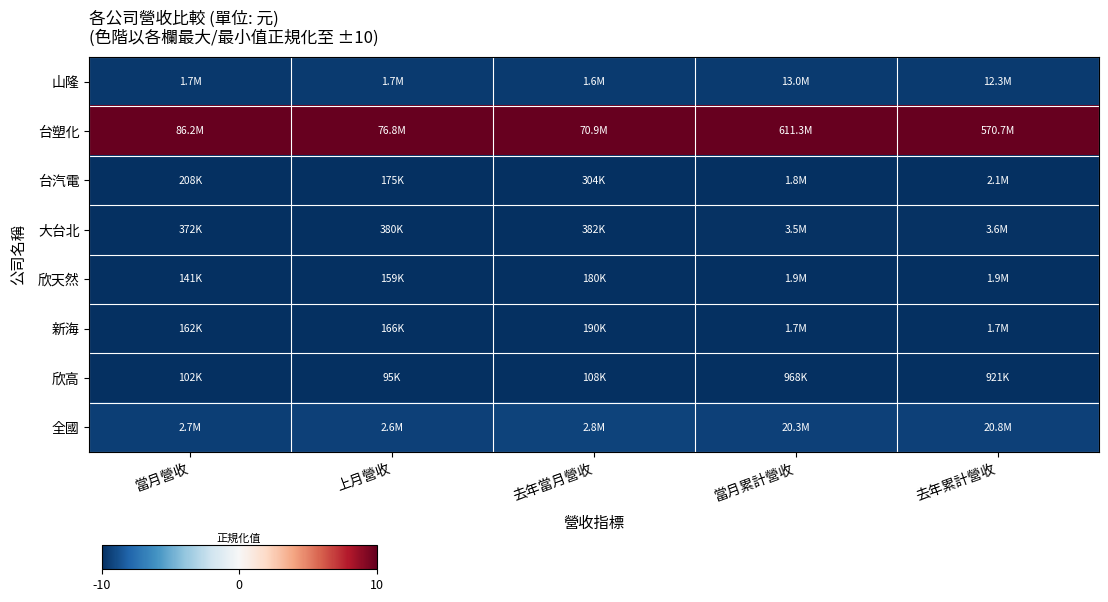

Reading left to right, transcribe all the data shown in this chart.

山隆: 當月營收=-9.6	上月營收=-9.6	去年當月營收=-9.6	當月累計營收=-9.6	去年累計營收=-9.6
台塑化: 當月營收=10.0	上月營收=10.0	去年當月營收=10.0	當月累計營收=10.0	去年累計營收=10.0
台汽電: 當月營收=-10.0	上月營收=-10.0	去年當月營收=-9.9	當月累計營收=-10.0	去年累計營收=-10.0
大台北: 當月營收=-9.9	上月營收=-9.9	去年當月營收=-9.9	當月累計營收=-9.9	去年累計營收=-9.9
欣天然: 當月營收=-10.0	上月營收=-10.0	去年當月營收=-10.0	當月累計營收=-10.0	去年累計營收=-10.0
新海: 當月營收=-10.0	上月營收=-10.0	去年當月營收=-10.0	當月累計營收=-10.0	去年累計營收=-10.0
欣高: 當月營收=-10.0	上月營收=-10.0	去年當月營收=-10.0	當月累計營收=-10.0	去年累計營收=-10.0
全國: 當月營收=-9.4	上月營收=-9.3	去年當月營收=-9.3	當月累計營收=-9.4	去年累計營收=-9.3